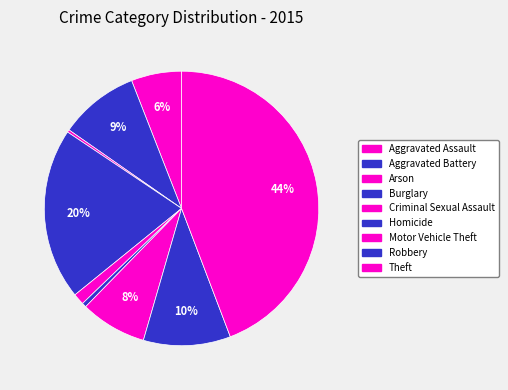

Does Burglary account for over 50% of the chart?

No